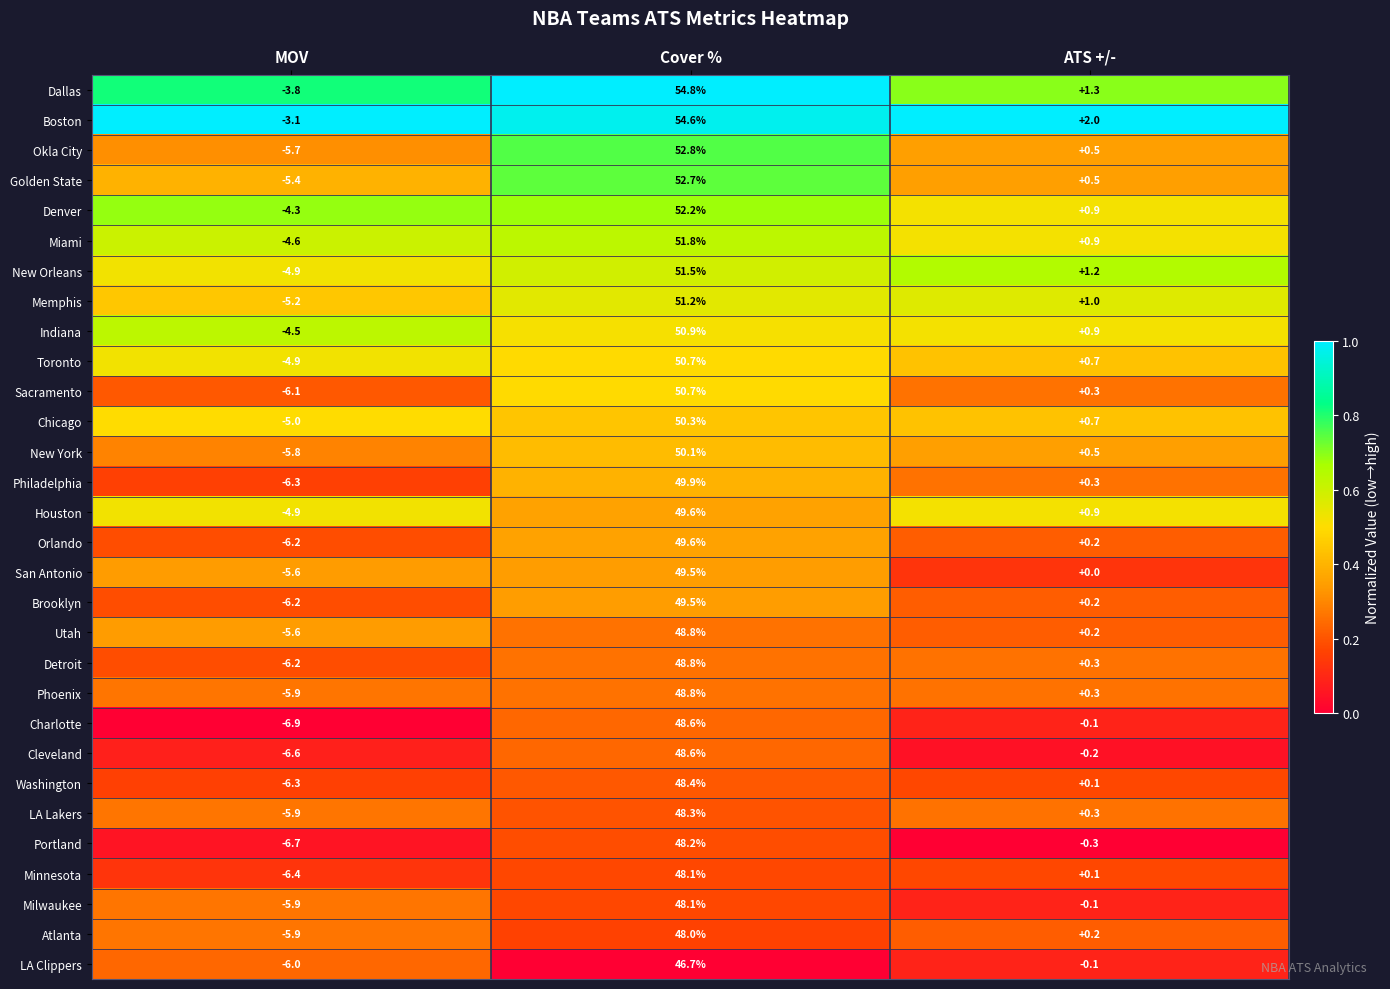

Which series has the largest total across all categories?

Boston